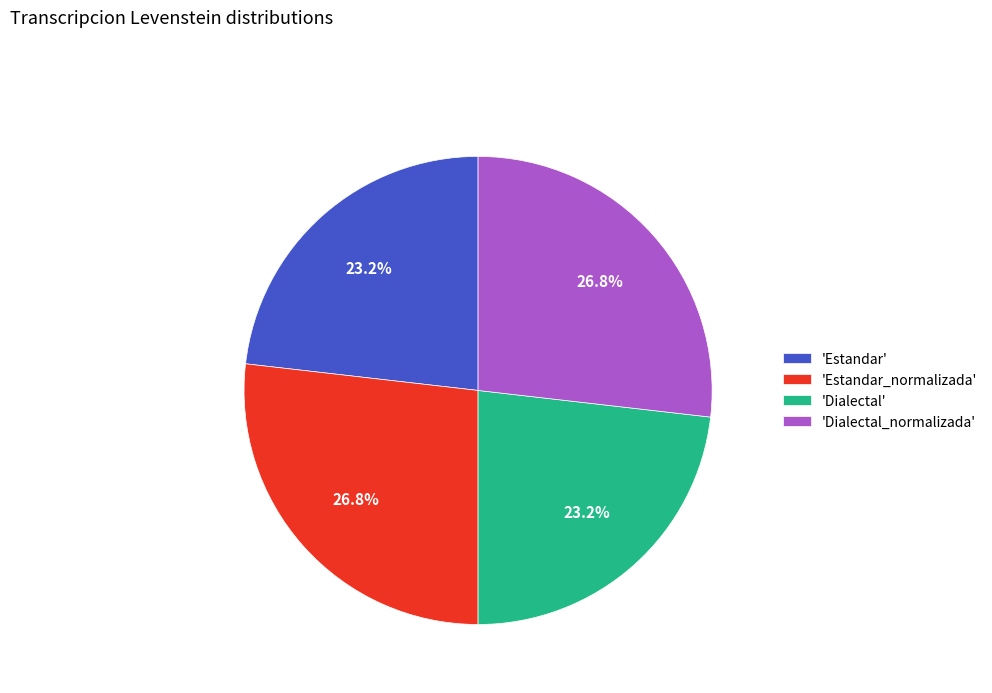

Count the number of slices in the pie.

4